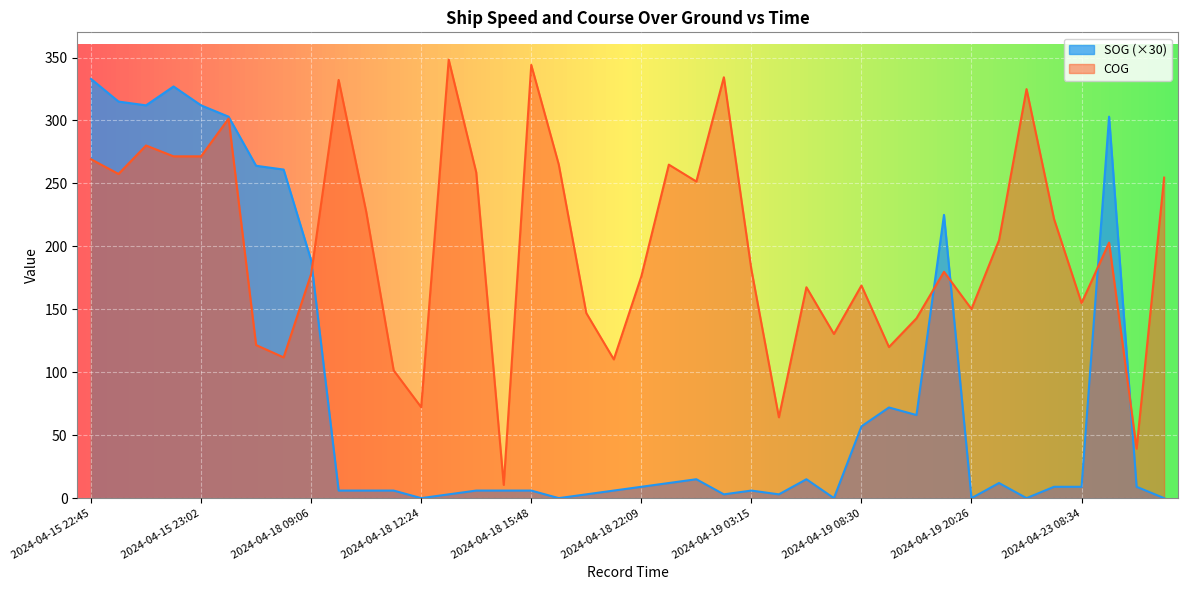

What is the total value across all series at 2024-04-18 15:48?

350.1